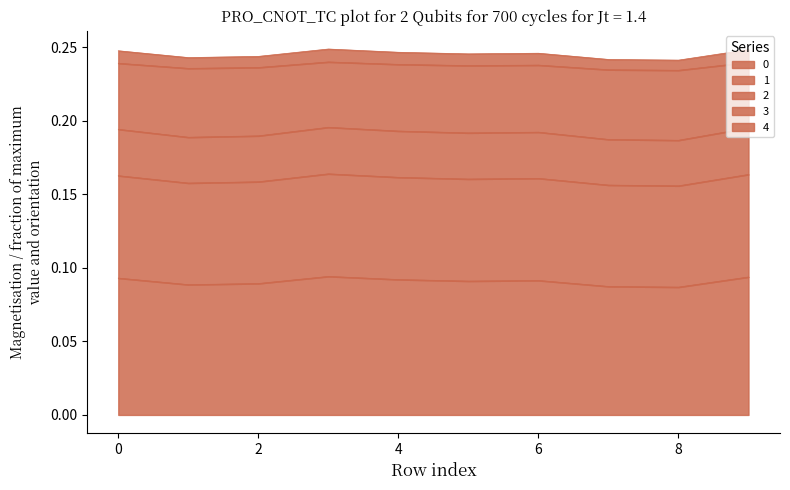

What are all the series names shown in the legend?

0, 1, 2, 3, 4